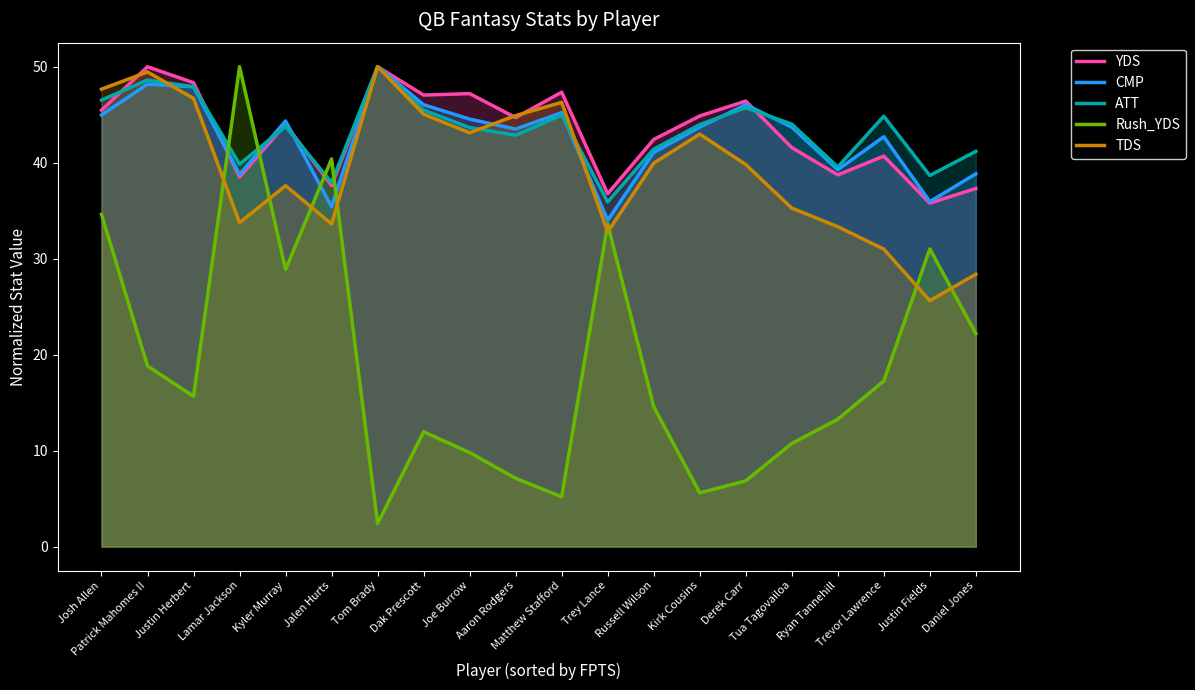

At which label is Rush_YDS closest to 26?

Kyler Murray